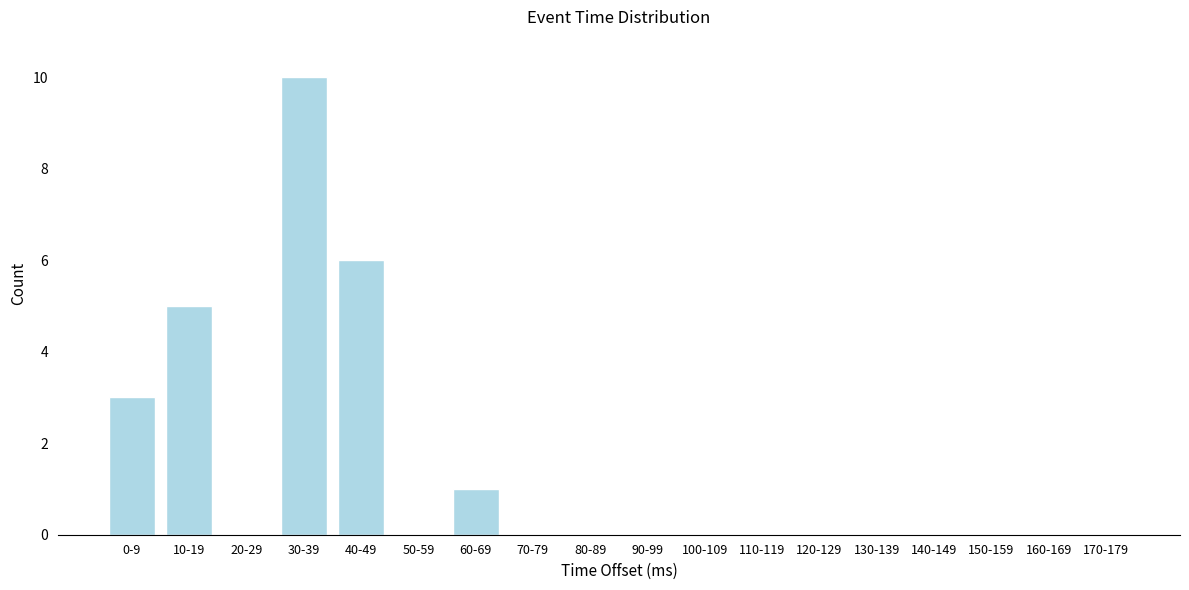

Reading left to right, what are all the values shown in this chart?

0-9=3	10-19=5	20-29=0	30-39=10	40-49=6	50-59=0	60-69=1	70-79=0	80-89=0	90-99=0	100-109=0	110-119=0	120-129=0	130-139=0	140-149=0	150-159=0	160-169=0	170-179=0